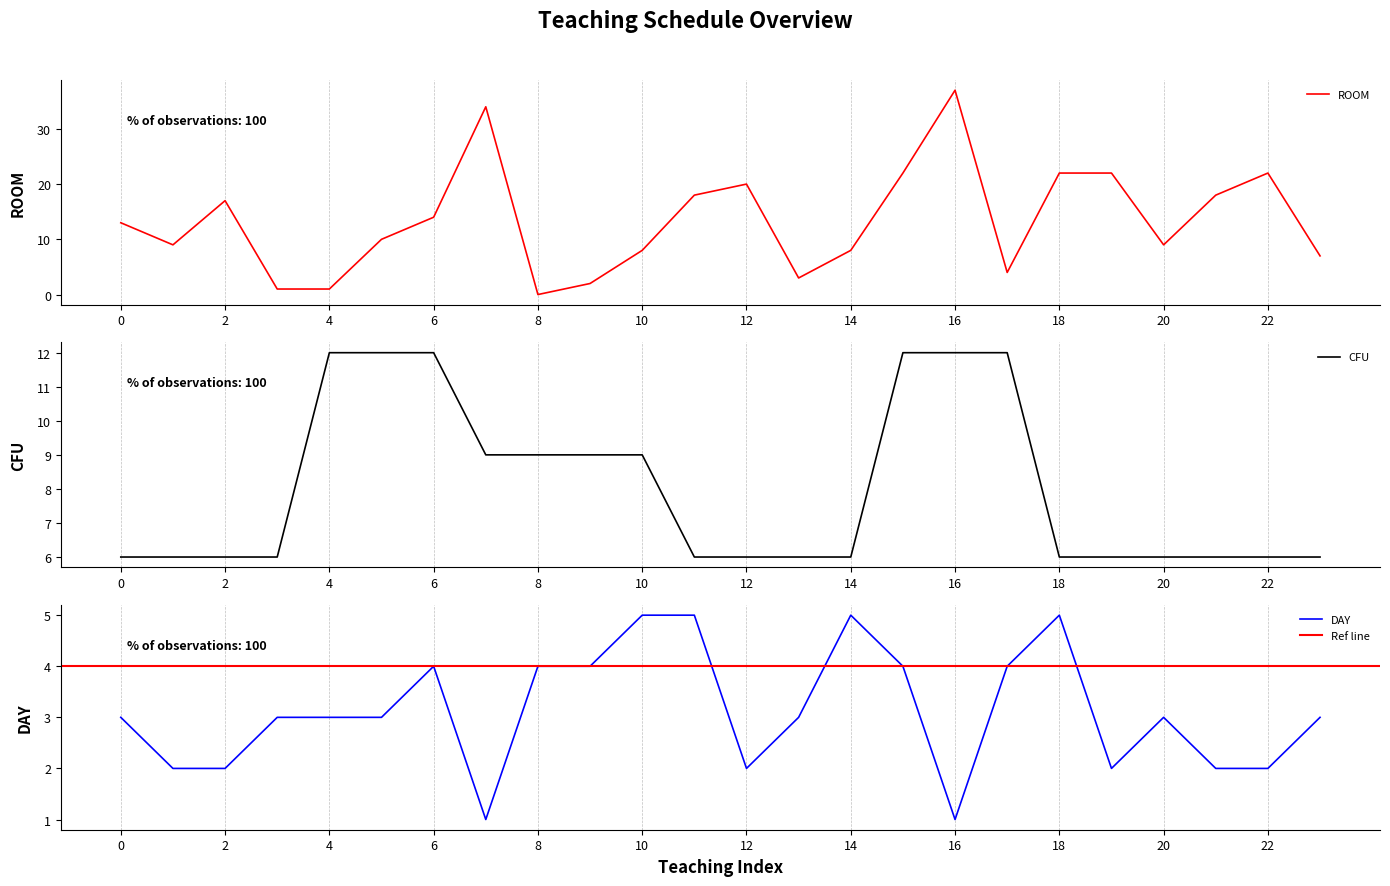

Is it true that ROOM equals 8 at 2?

False